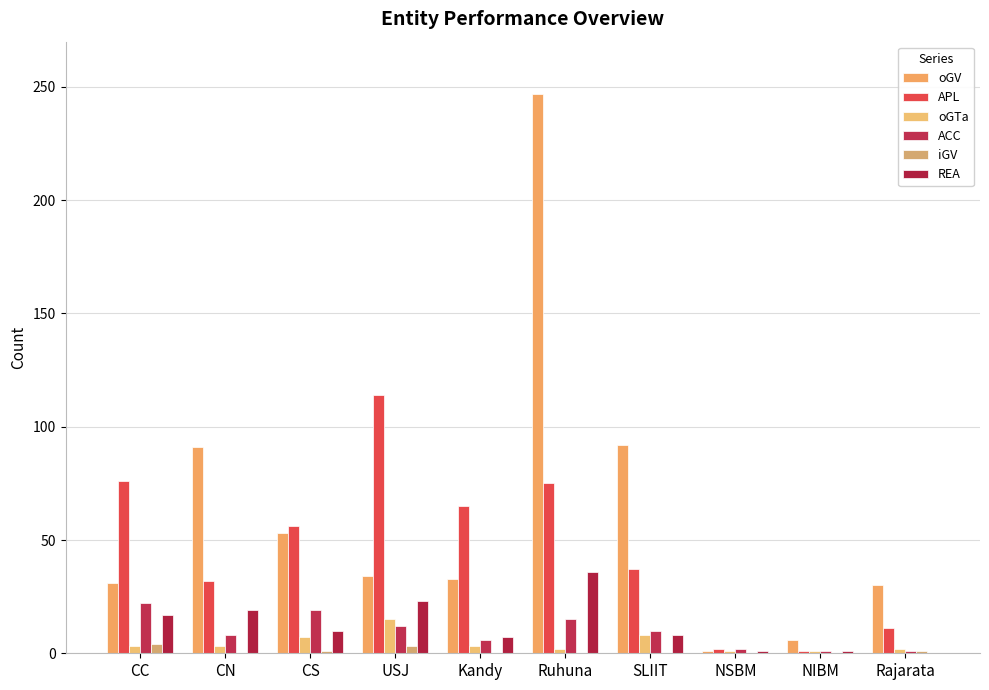

What is the label of the 7th bar from the right?

USJ